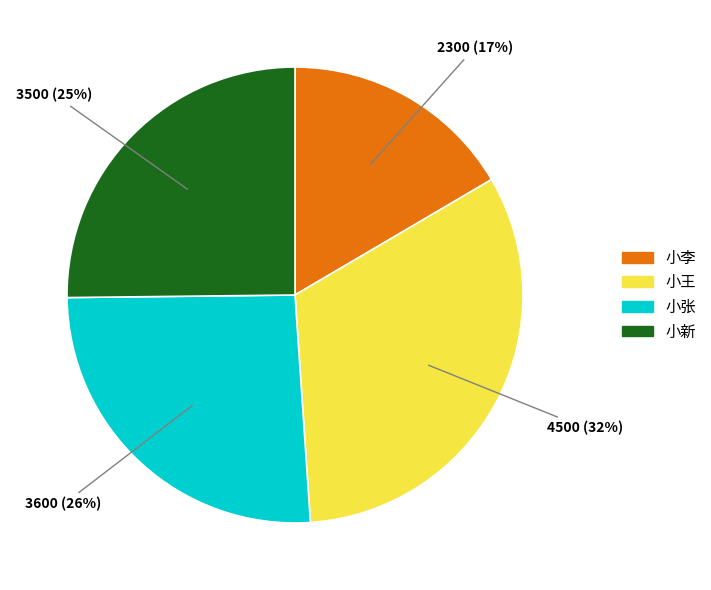

How many segments does this pie chart have?

4